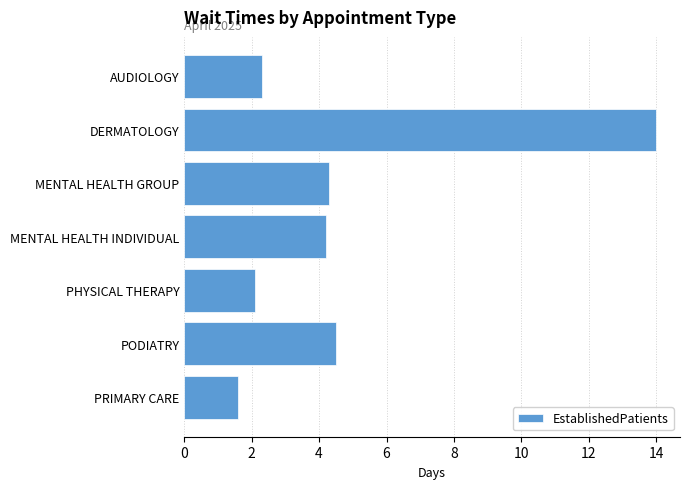

Reading top to bottom, list all the values displayed in this chart.

2.3	14.0	4.3	4.2	2.1	4.5	1.6